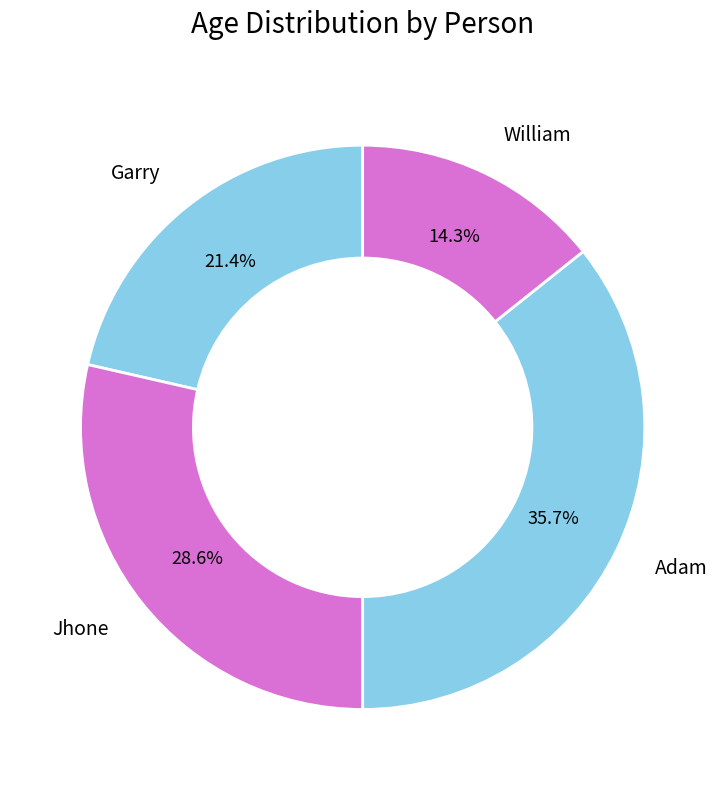

To the nearest percent, what is the average slice percentage?

25%